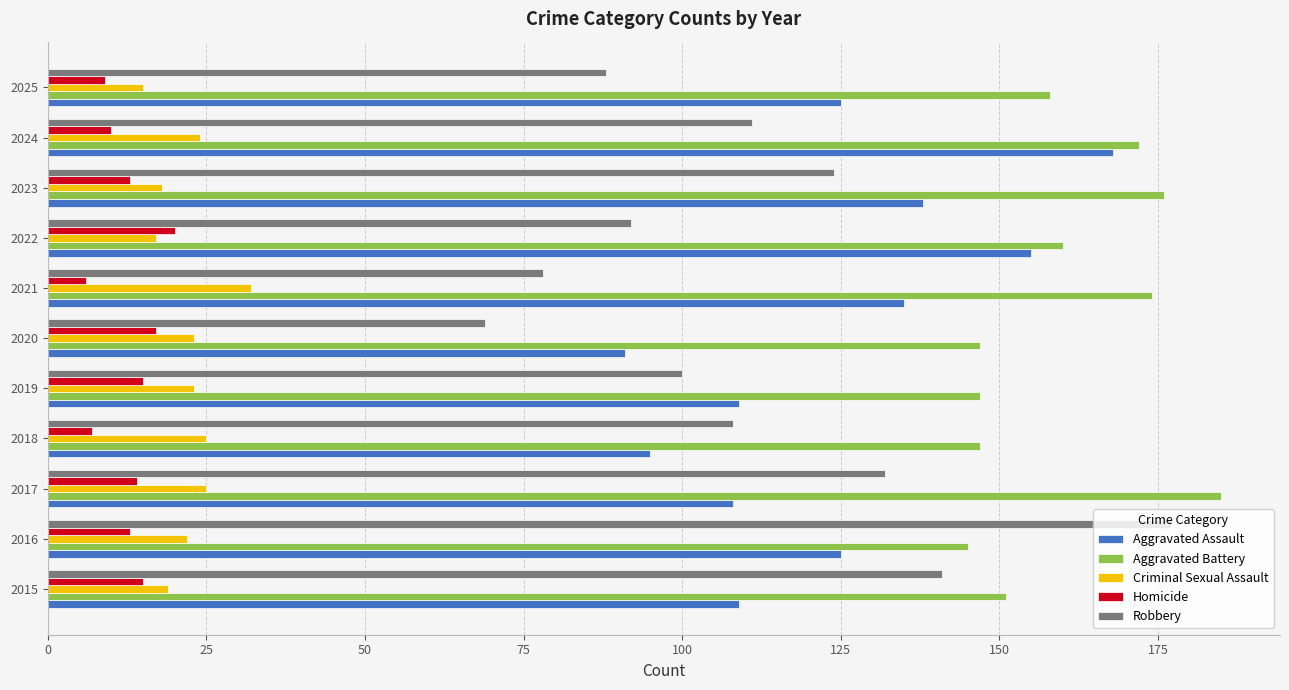

What is the smallest value displayed?

6